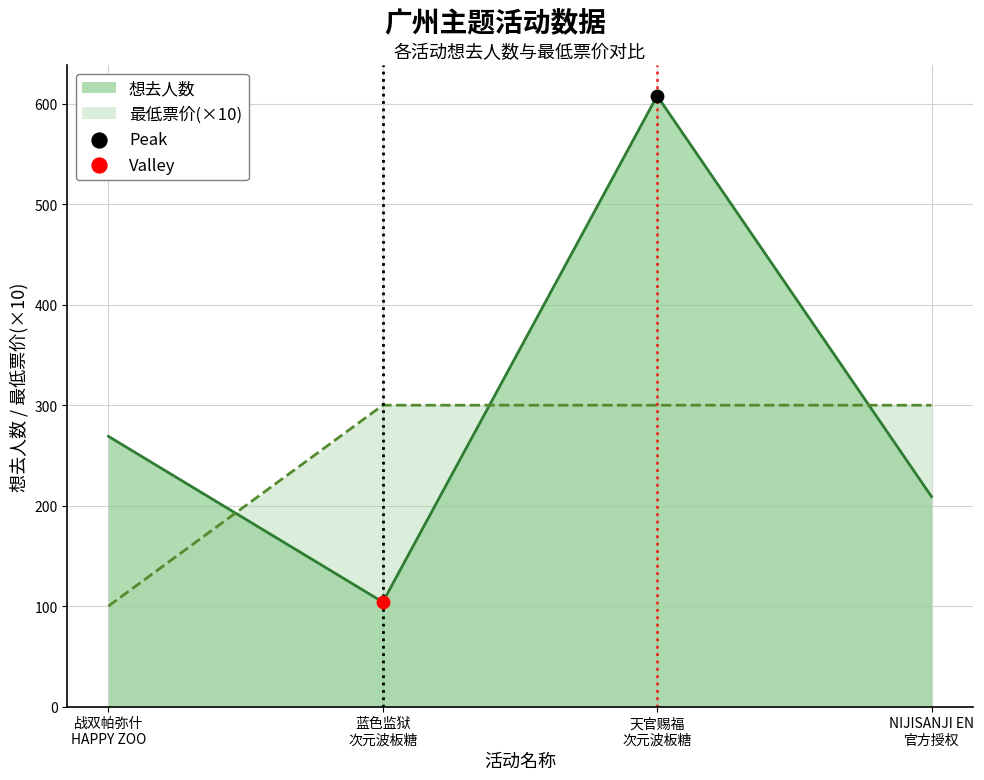

At how many categories does at least one series exceed 483?

1